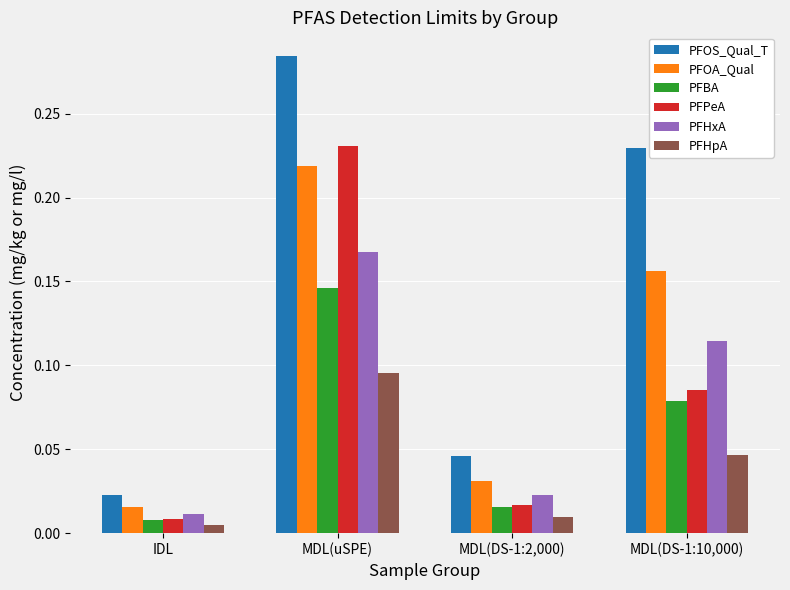

At how many categories does at least one series exceed 0?

4